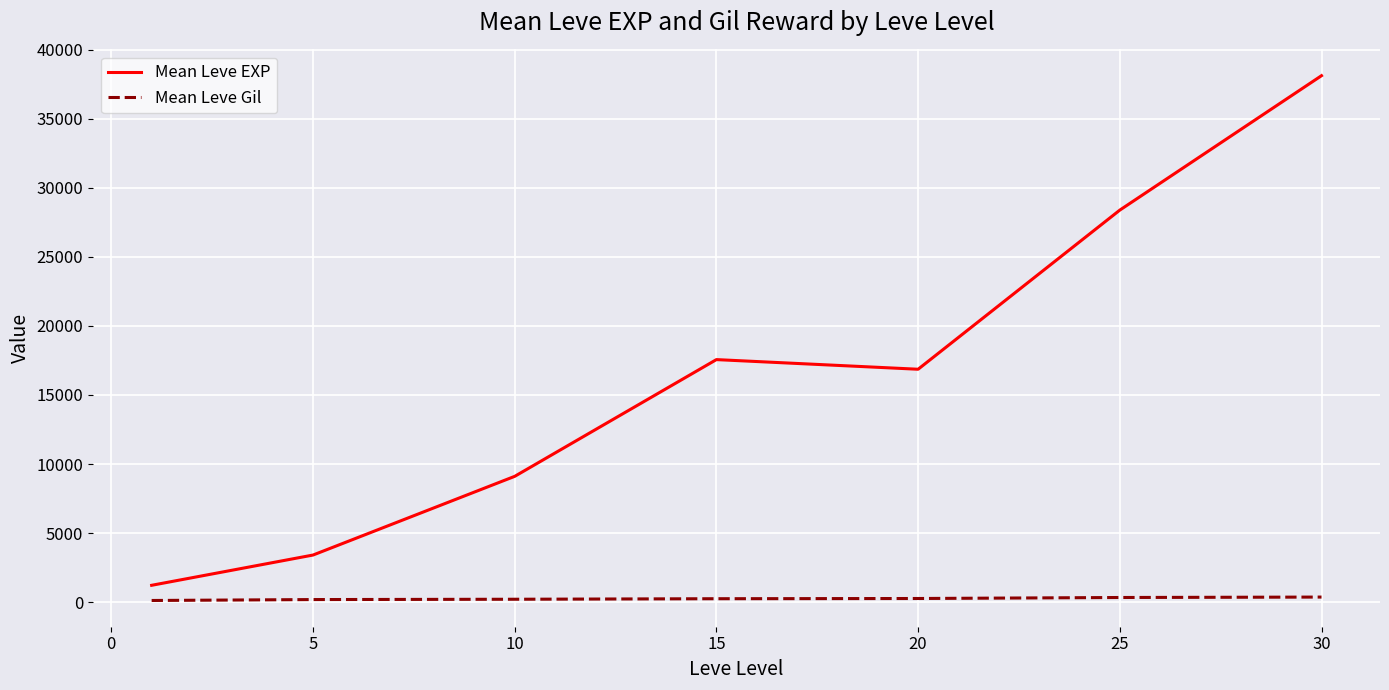

What is the maximum value for Mean Leve EXP?

38131.7